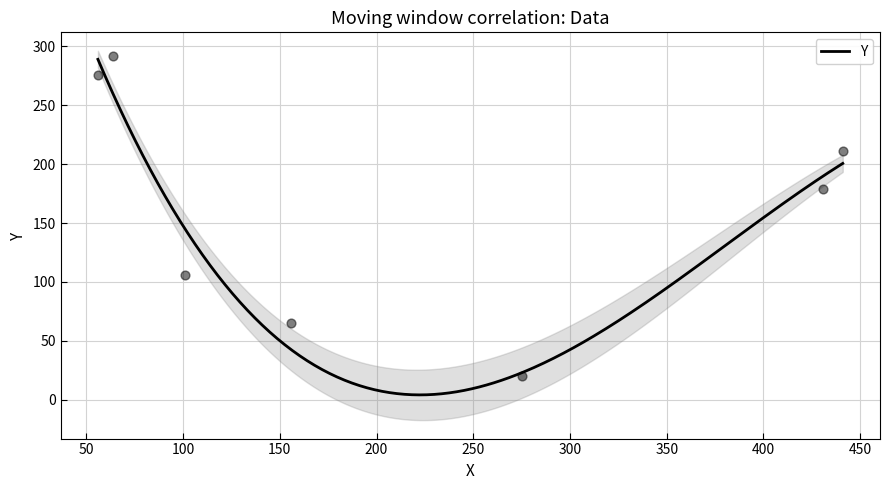

What is the change in value from 156 to 56?

+211